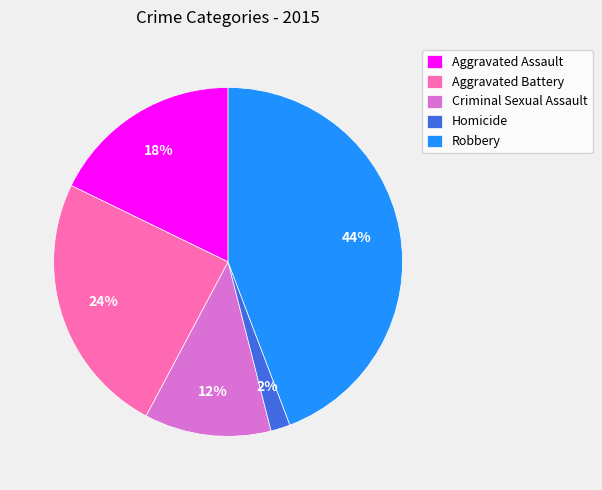

True or false: Aggravated Battery accounts for 35% of the total.

False